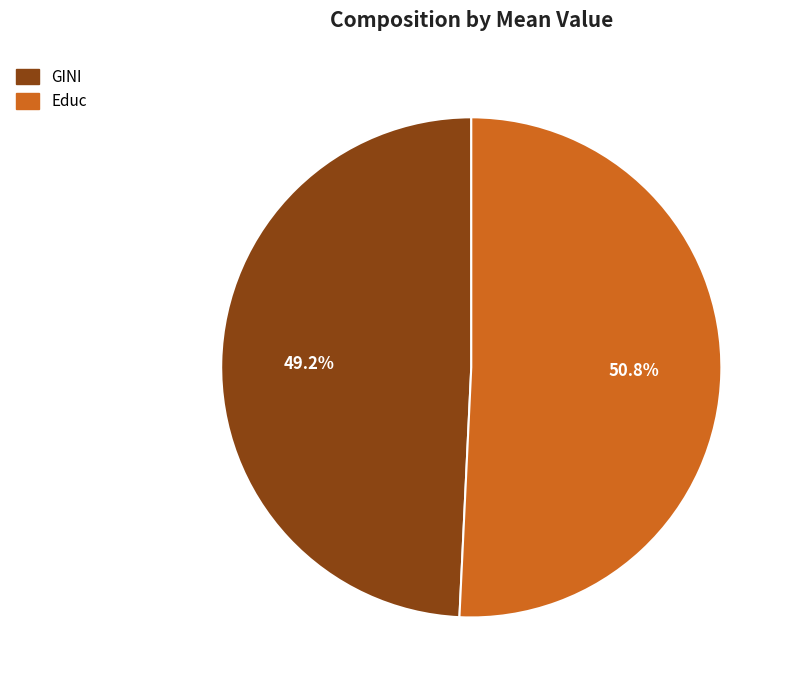

To the nearest percent, what percentage of the pie is GINI?

49%